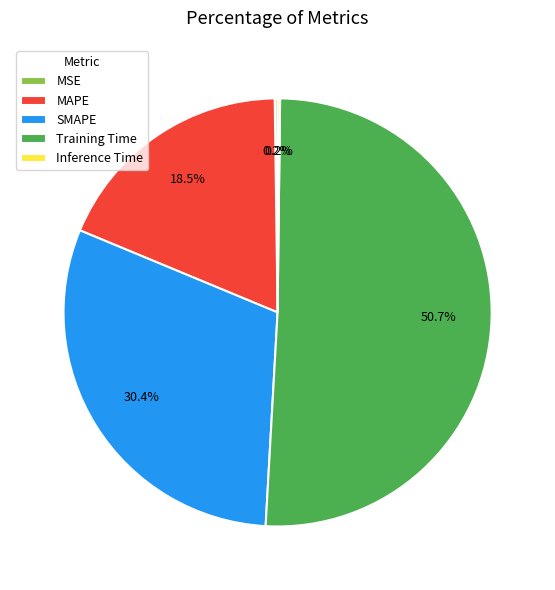

Does SMAPE represent more than half of the total?

No